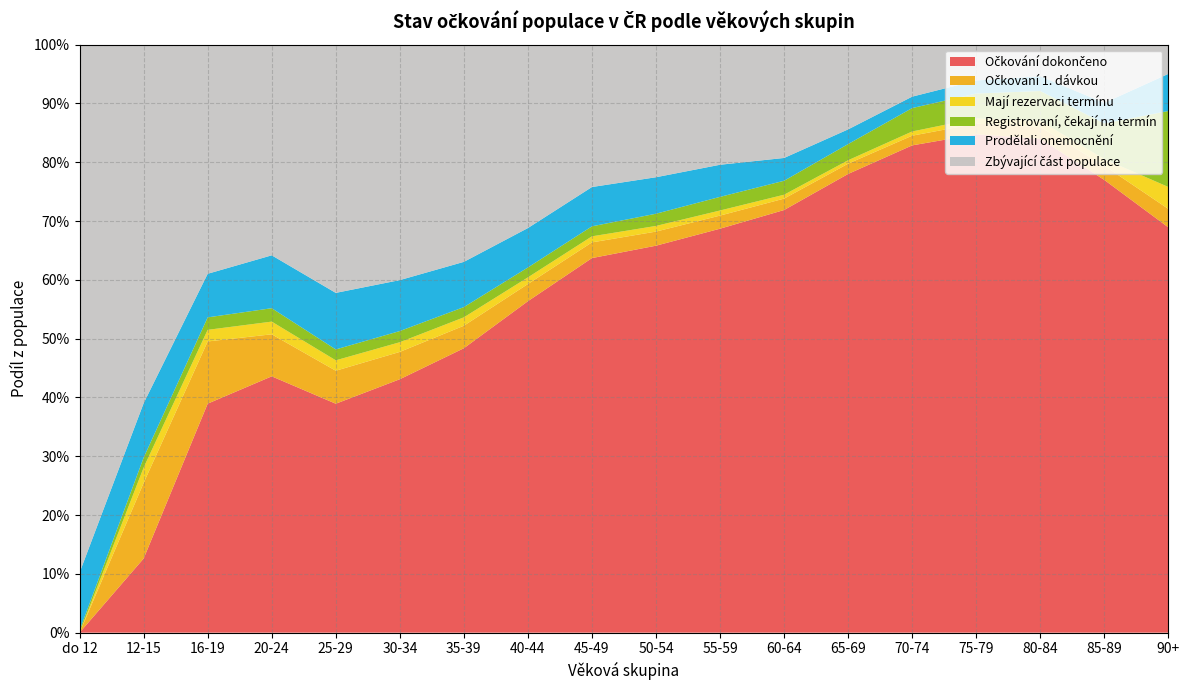

Reading left to right, what are all the values shown in this chart?

Očkování dokončeno: 0.0	0.1	0.4	0.4	0.4	0.4	0.5	0.6	0.6	0.7	0.7	0.7	0.8	0.8	0.8	0.8	0.8	0.7
Očkovaní 1. dávkou: 0.0	0.1	0.1	0.1	0.1	0.0	0.0	0.0	0.0	0.0	0.0	0.0	0.0	0.0	0.0	0.0	0.0	0.0
Mají rezervaci termínu: 0.0	0.0	0.0	0.0	0.0	0.0	0.0	0.0	0.0	0.0	0.0	0.0	0.0	0.0	0.0	0.0	0.0	0.0
Registrovaní, čekají na termín: 0.0	0.0	0.0	0.0	0.0	0.0	0.0	0.0	0.0	0.0	0.0	0.0	0.0	0.0	0.0	0.1	0.1	0.1
Prodělali onemocnění: 0.1	0.1	0.1	0.1	0.1	0.1	0.1	0.1	0.1	0.1	0.1	0.0	0.0	0.0	0.0	0.0	0.0	0.1
Zbývající část populace: 0.9	0.6	0.4	0.4	0.4	0.4	0.4	0.3	0.2	0.2	0.2	0.2	0.1	0.1	0.1	0.1	0.1	0.0